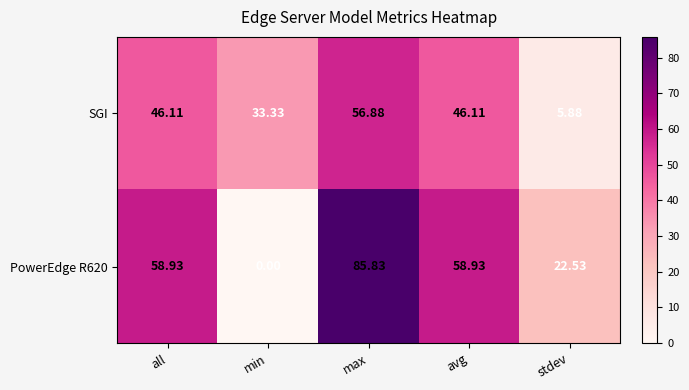

Where is SGI nearest to the value 31?

min